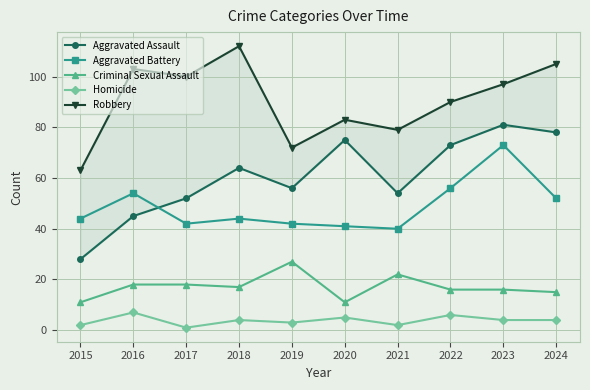

Where does the Aggravated Battery series first go above 44?

2016